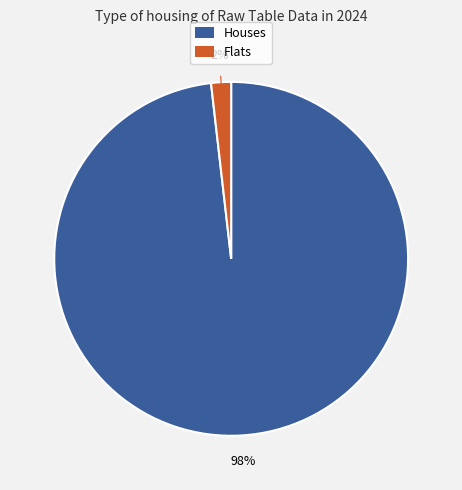

How many slices are in this pie chart?

2